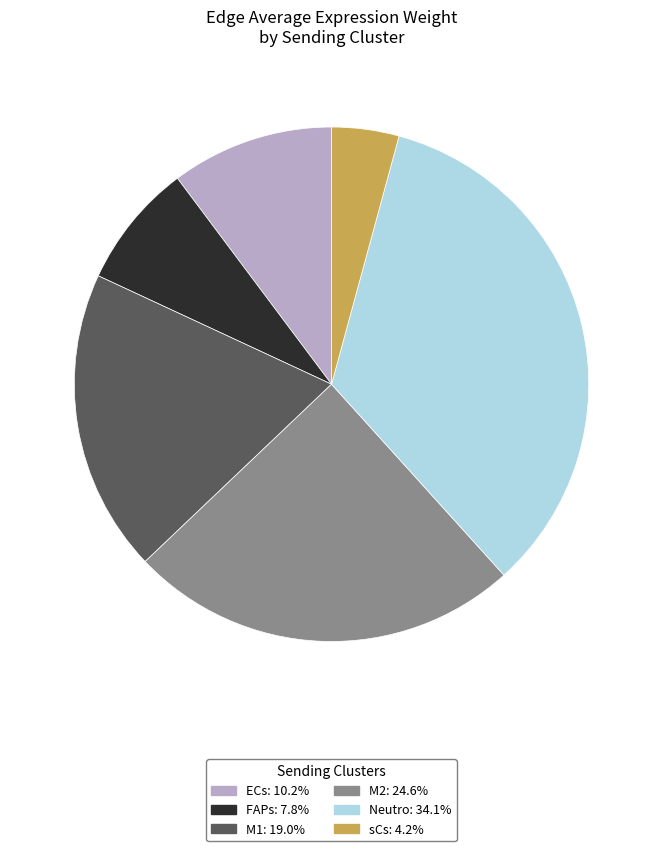

Which category has the biggest portion of the pie?

Neutro